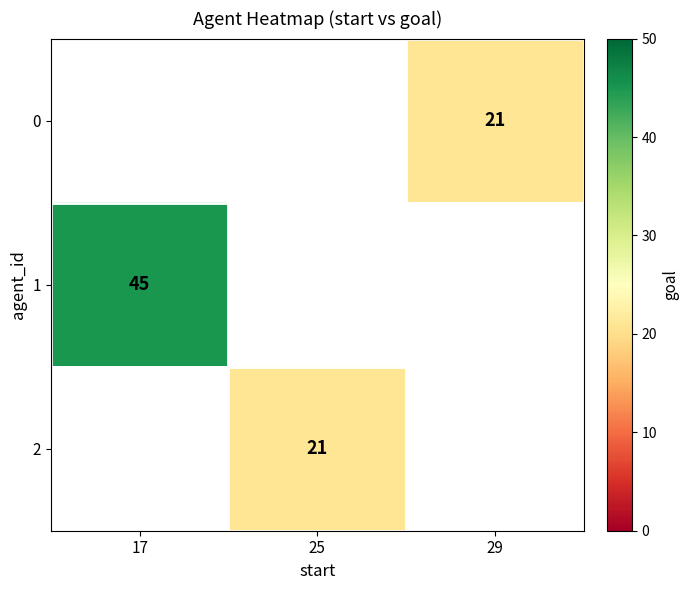

Is it true that 1 equals 20 at 17?

False